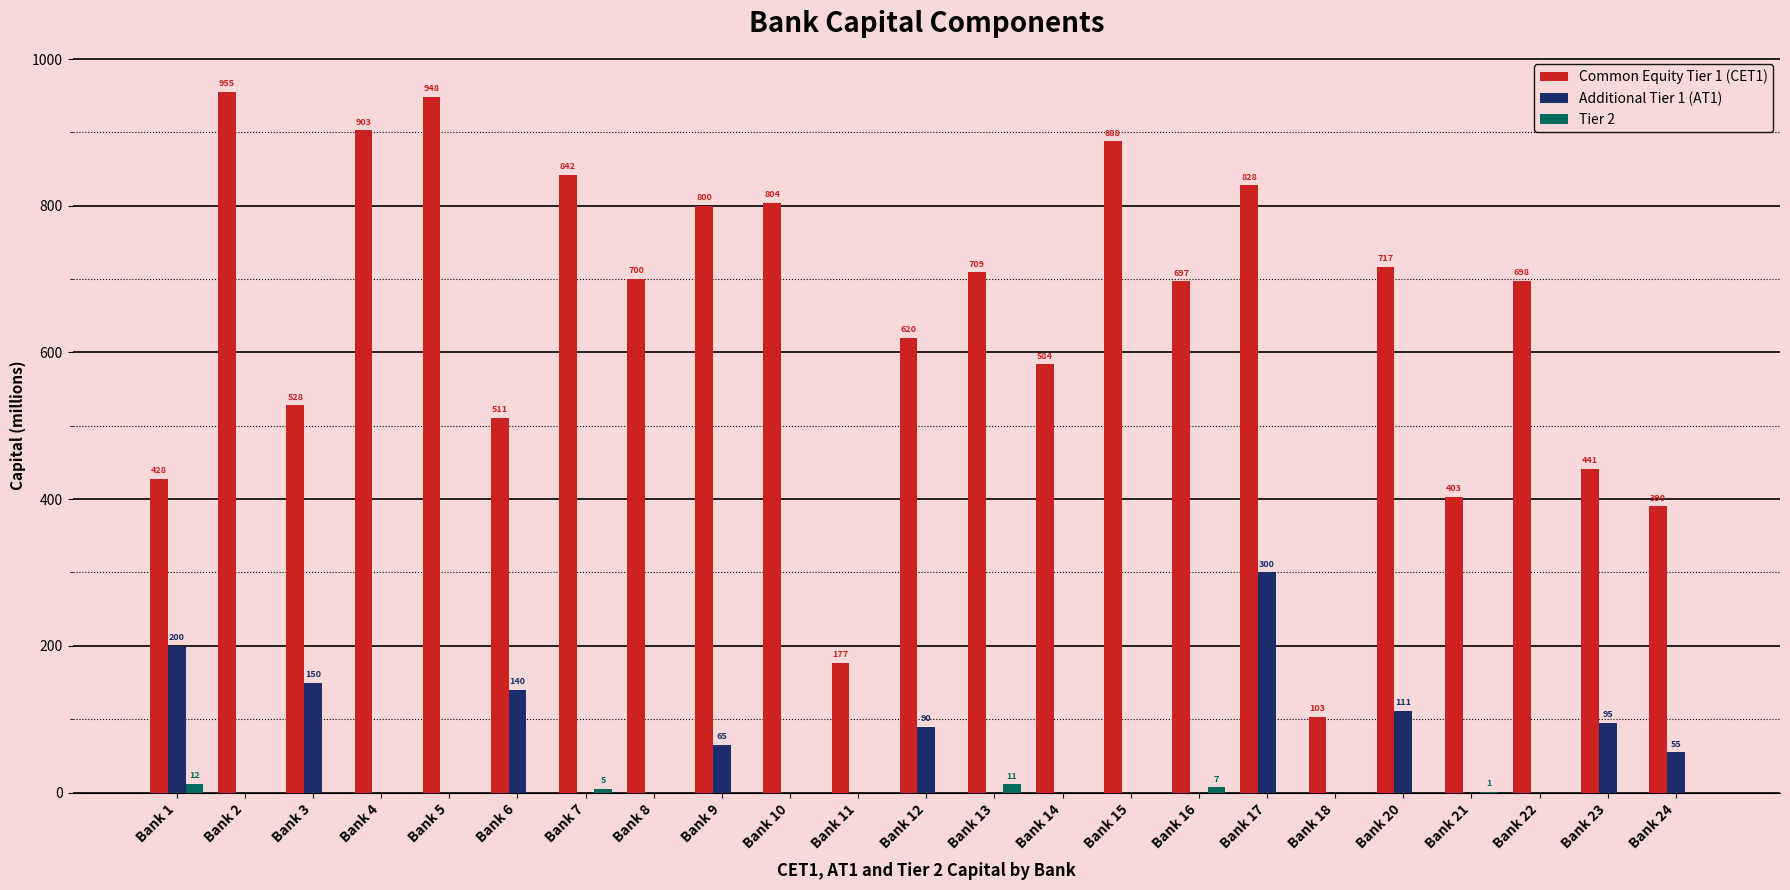

Are the bars horizontal?

No